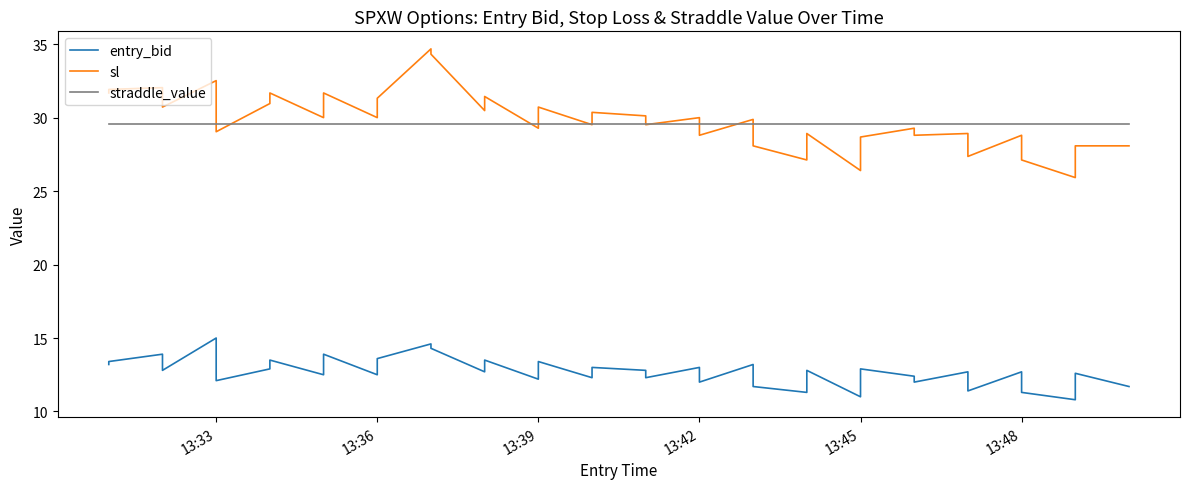

Reading left to right, transcribe all the data shown in this chart.

entry_bid: 13.2	13.4	13.9	12.8	15.0	12.1	12.9	13.5	12.5	13.9	12.5	13.6	14.6	14.3	12.7	13.5	12.2	13.4	12.3	13.0	12.8	12.3	13.0	12.0	13.2	11.7	11.3	12.8	11.0	12.9	12.4	12.0	12.7	11.4	12.7	11.3	10.8	12.6	11.7	11.7
sl: 31.7	31.9	32.0	30.7	32.5	29.0	31.0	31.7	30.0	31.7	30.0	31.3	34.7	34.3	30.5	31.4	29.3	30.7	29.5	30.4	30.1	29.5	30.0	28.8	29.9	28.1	27.1	28.9	26.4	28.7	29.3	28.8	28.9	27.4	28.8	27.1	25.9	28.1	28.1	28.1
straddle_value: 29.6	29.6	29.6	29.6	29.6	29.6	29.6	29.6	29.6	29.6	29.6	29.6	29.6	29.6	29.6	29.6	29.6	29.6	29.6	29.6	29.6	29.6	29.6	29.6	29.6	29.6	29.6	29.6	29.6	29.6	29.6	29.6	29.6	29.6	29.6	29.6	29.6	29.6	29.6	29.6